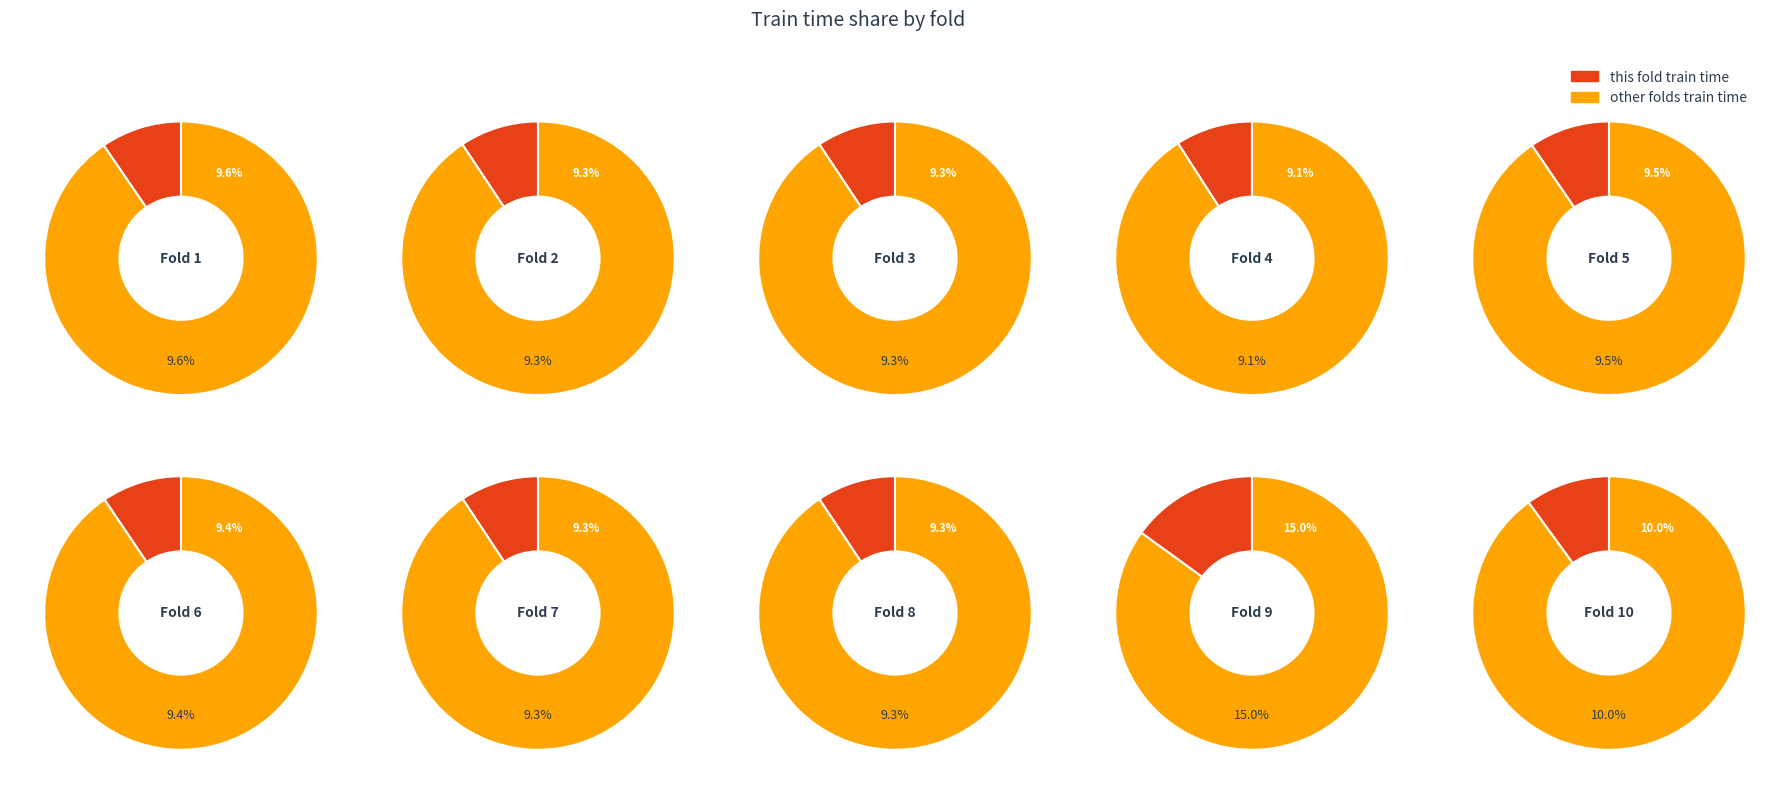

What percentage is the 4 slice, to the nearest percent?

10%